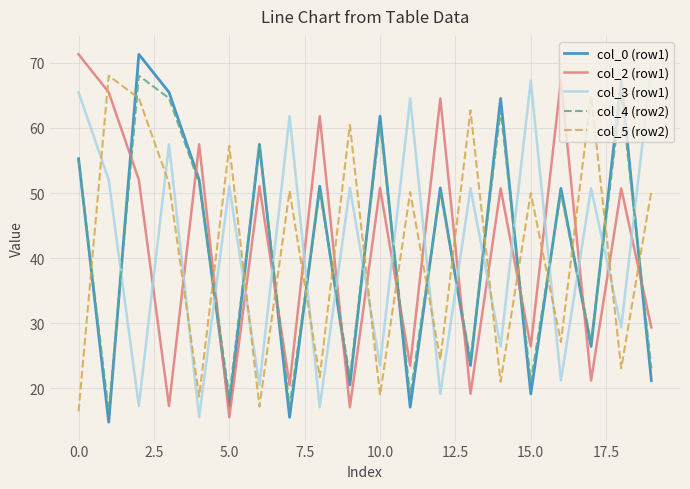

Which series has the widest spread of values?

col_0 (row1)